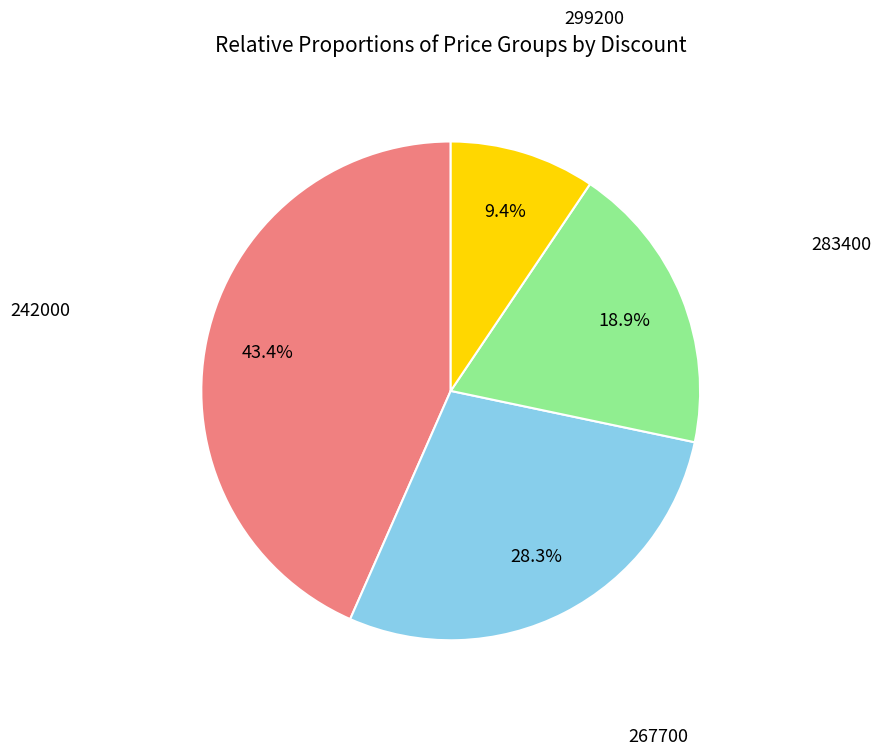

Is there any slice that represents more than half of the pie?

No